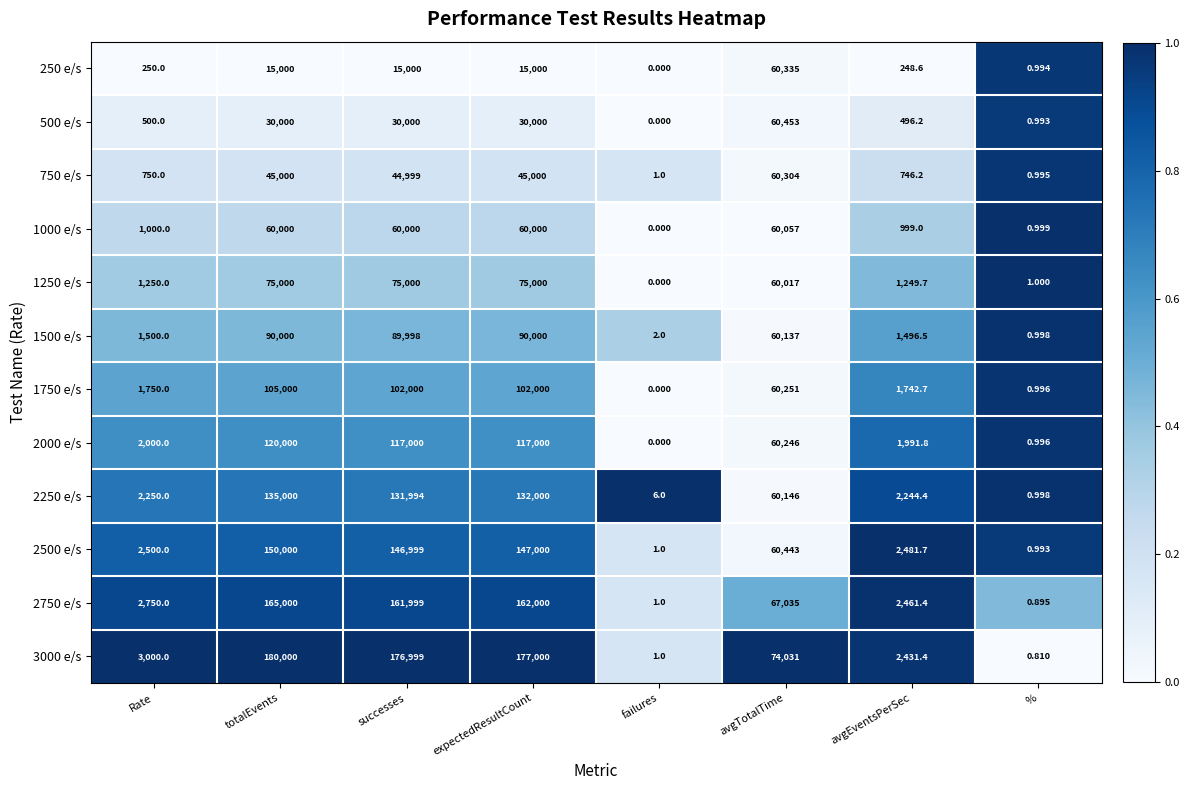

Rank the categories by 2500 e/s value from highest to lowest.

totalEvents, expectedResultCount, successes, avgTotalTime, Rate, avgEventsPerSec, failures, %